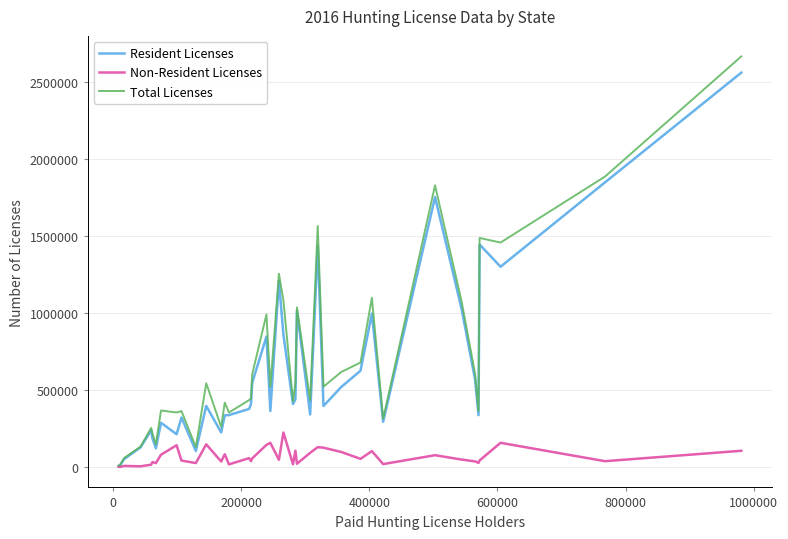

What is the difference between the maximum and minimum values in the Total Licenses series?

2655395